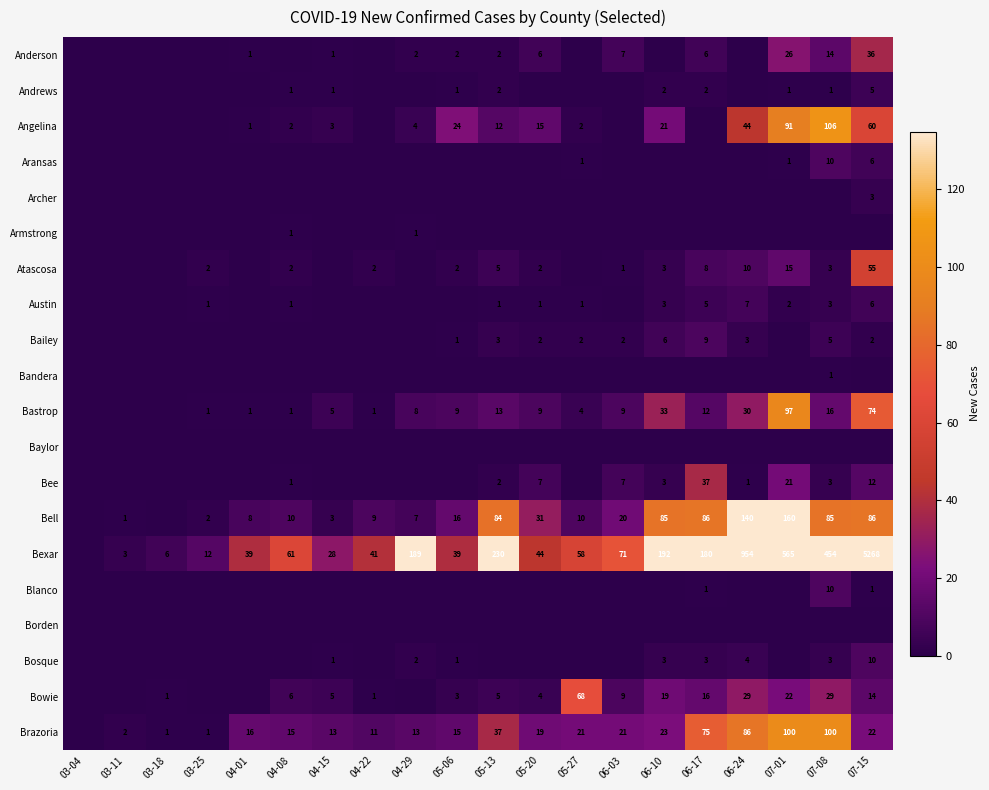

True or false: Atascosa has a value of 2 at 05-06.

True